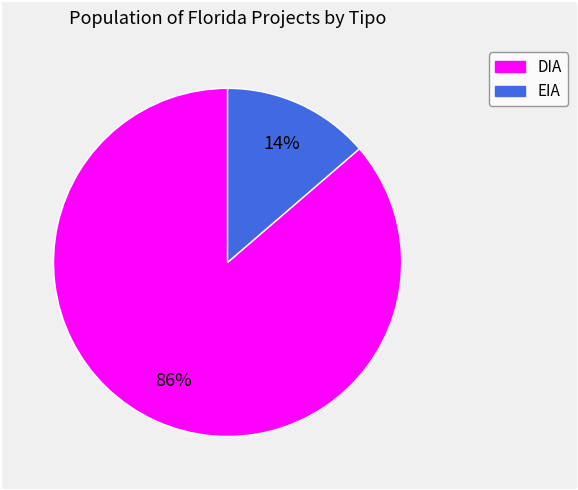

Rank the categories by value from lowest to highest.

EIA, DIA